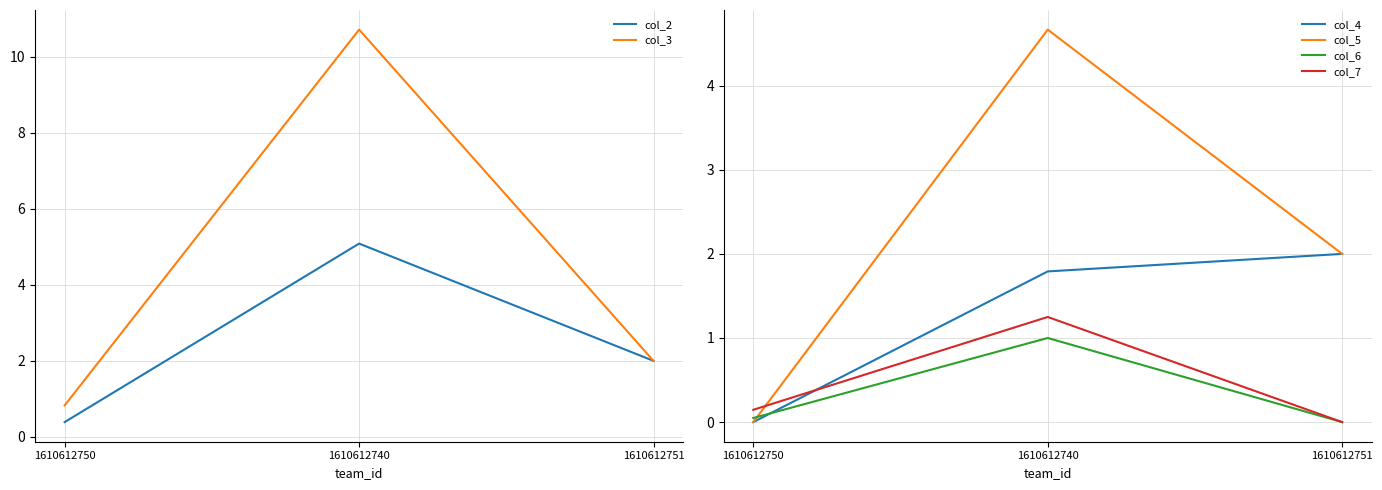

Count the number of categories in the chart.

3